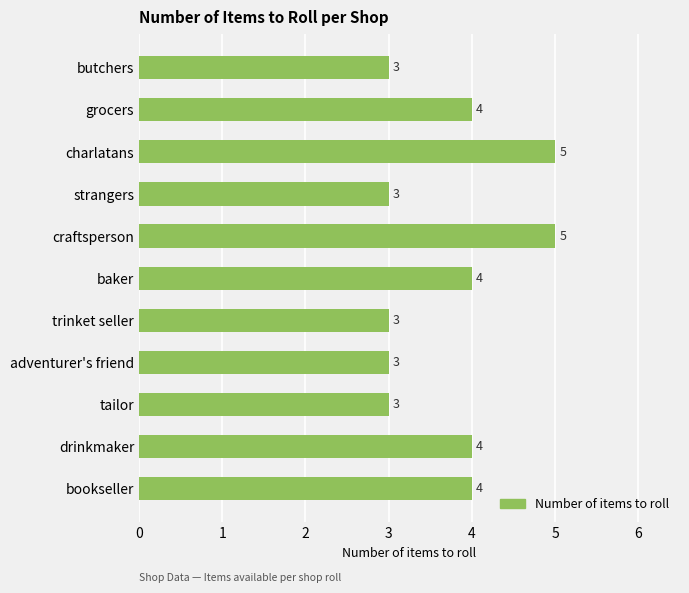

How many values are between 3 and 4?

9